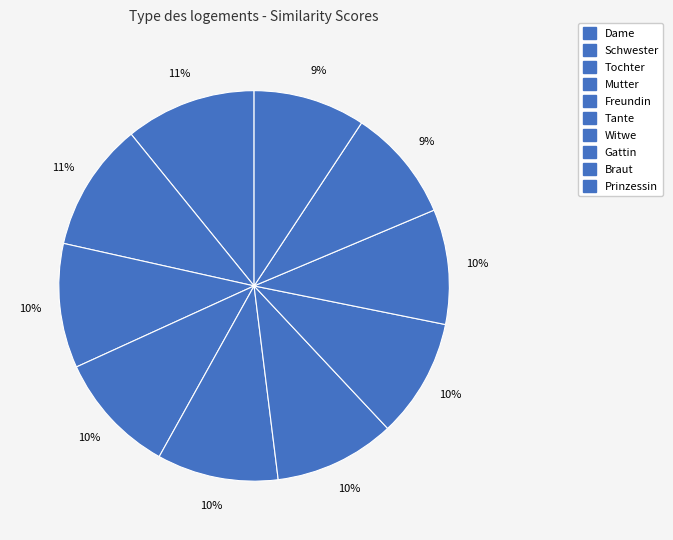

How many segments does this pie chart have?

10